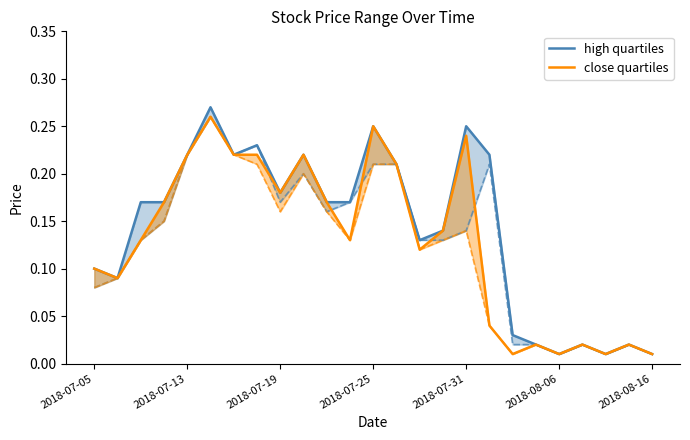

What is the value of the high quartiles point at the 15th from the left?

0.1